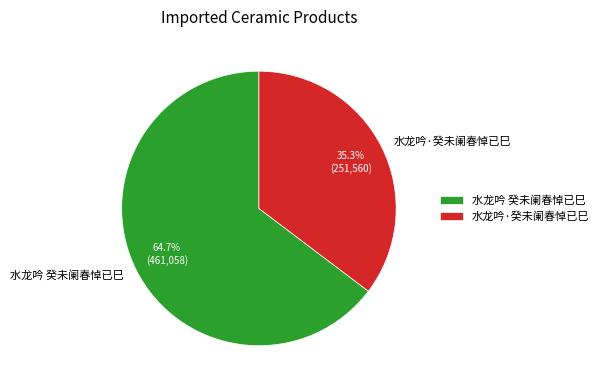

Is there any slice that represents more than half of the pie?

Yes